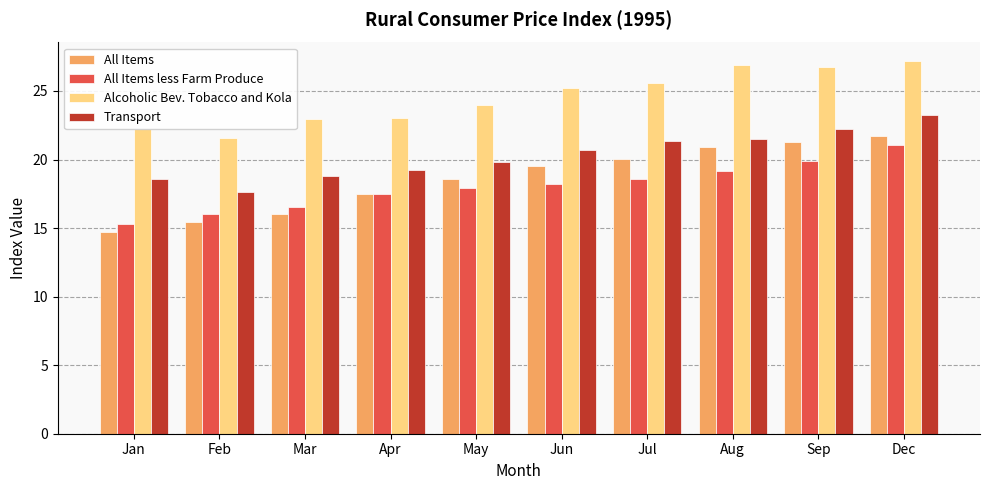

How many categories are shown in the chart?

10